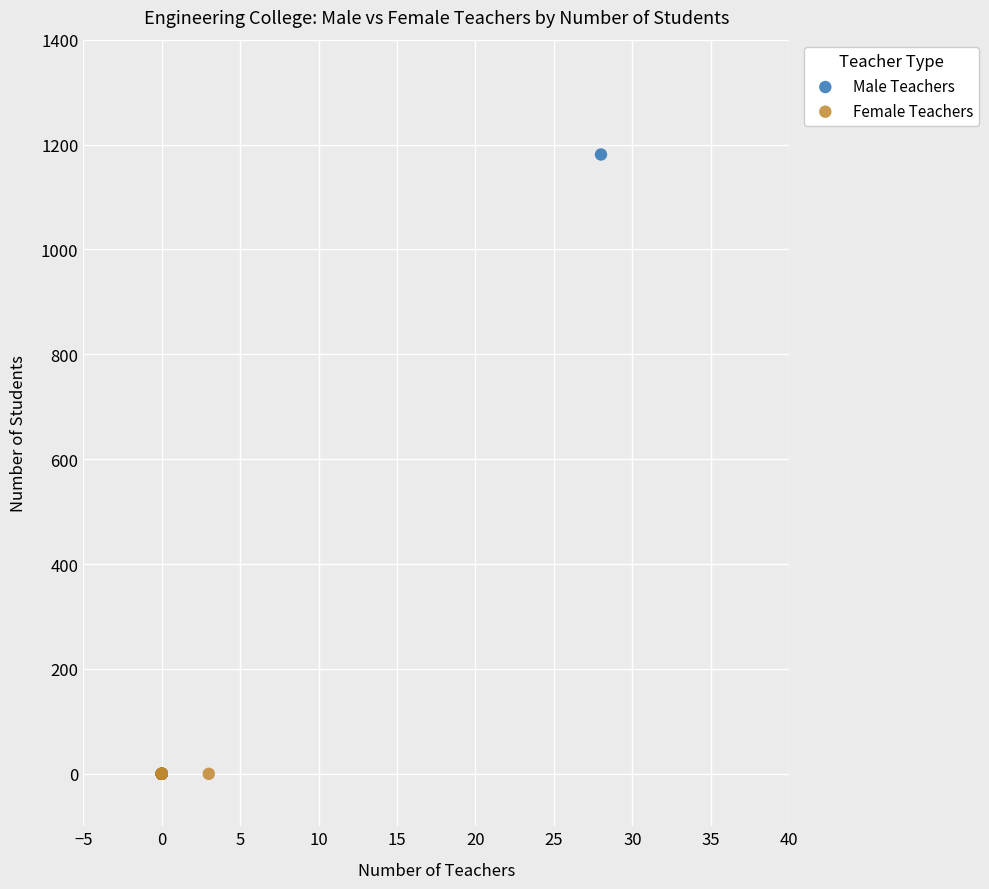

Which series reaches the maximum Y coordinate?

Male Teachers